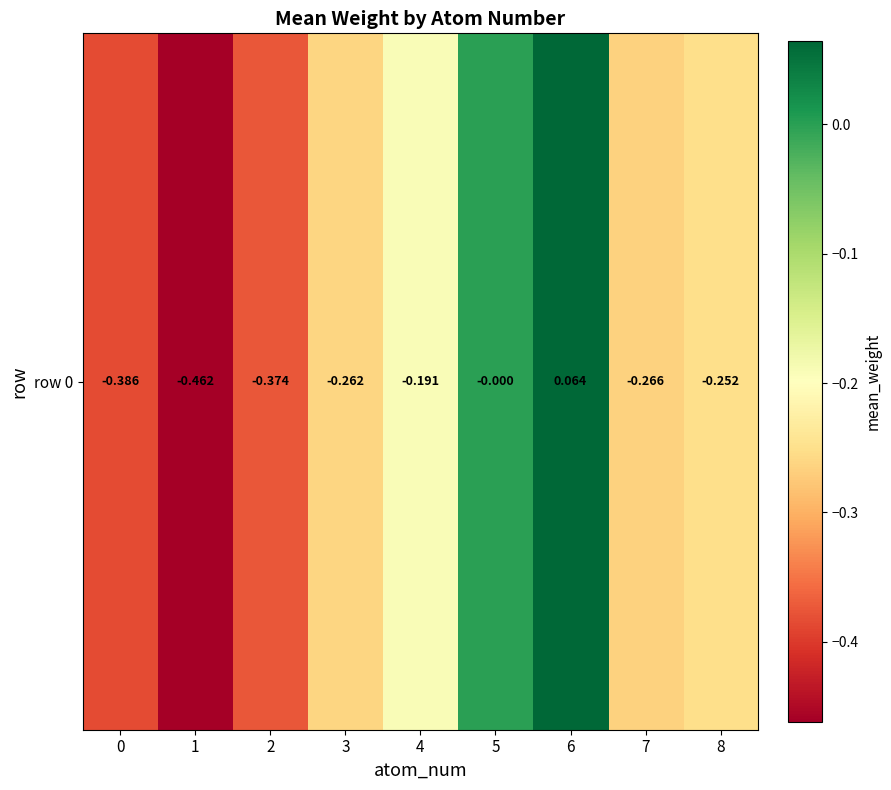

Reading left to right, list all the values displayed in this chart.

0=-0.4	1=-0.5	2=-0.4	3=-0.3	4=-0.2	5=-0.0	6=0.1	7=-0.3	8=-0.3